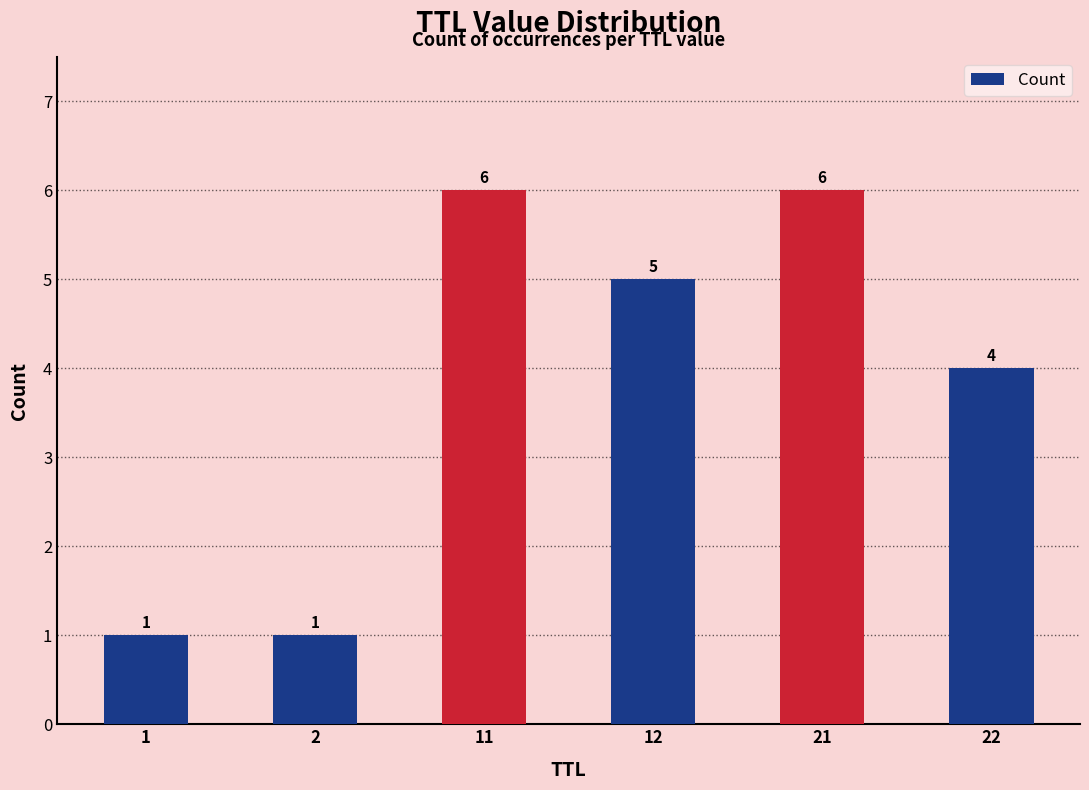

How many series are shown in this chart?

1